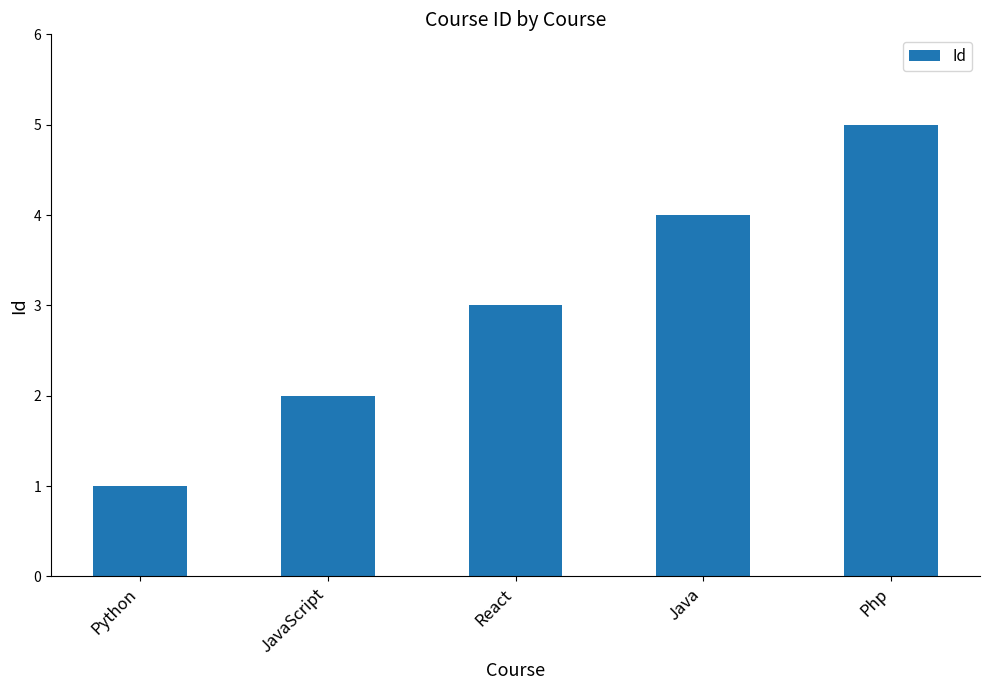

What is the maximum value shown in the chart?

5